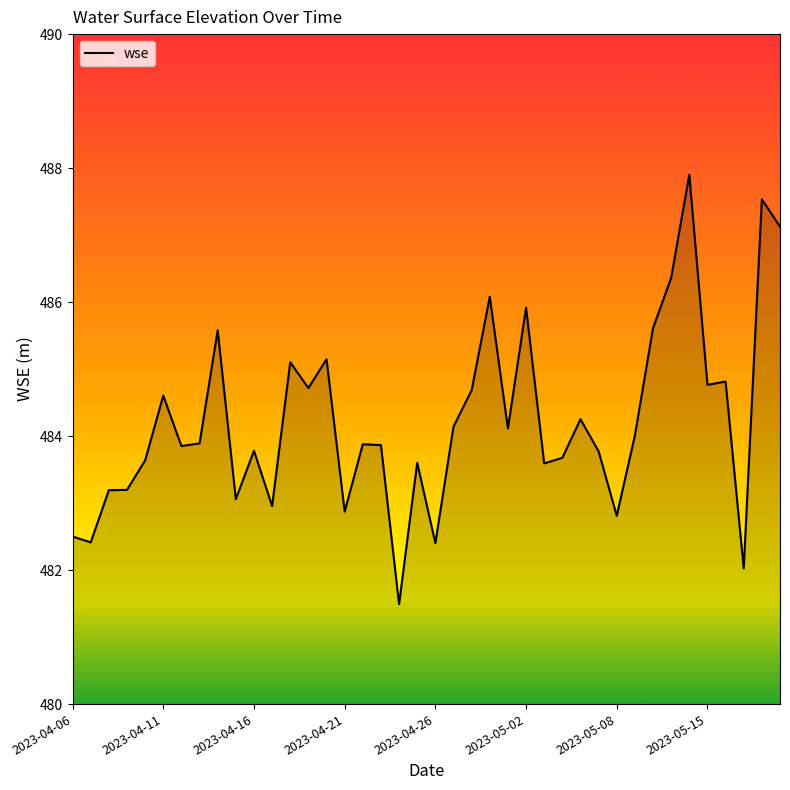

What is the difference between the maximum and minimum values?

6.4